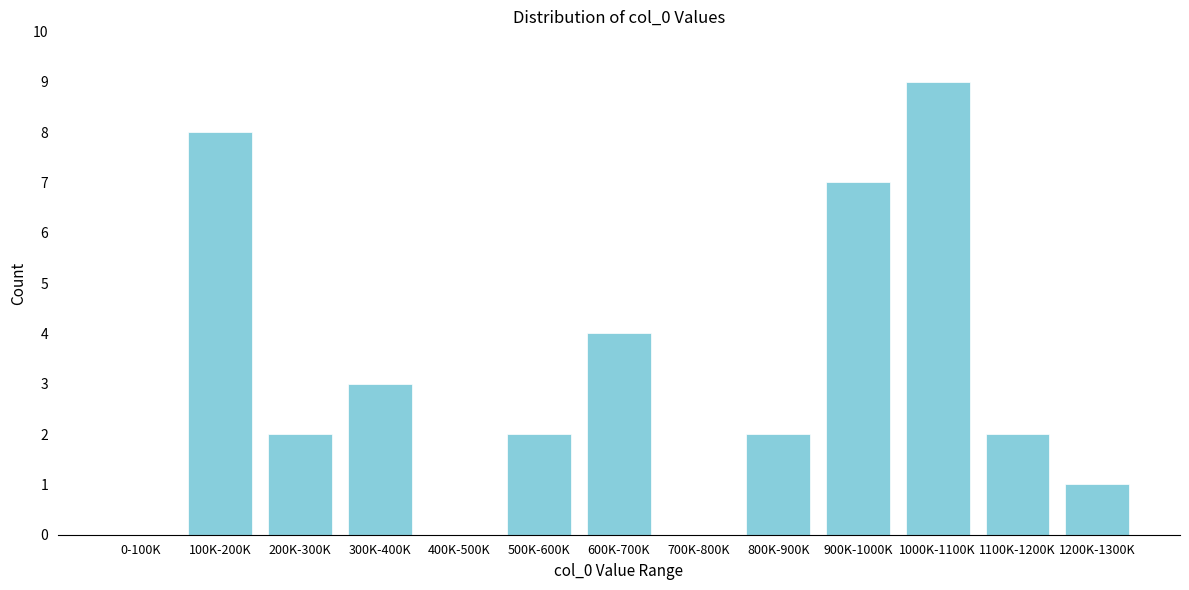

Reading left to right, transcribe all the data shown in this chart.

0-100K=0	100K-200K=8	200K-300K=2	300K-400K=3	400K-500K=0	500K-600K=2	600K-700K=4	700K-800K=0	800K-900K=2	900K-1000K=7	1000K-1100K=9	1100K-1200K=2	1200K-1300K=1